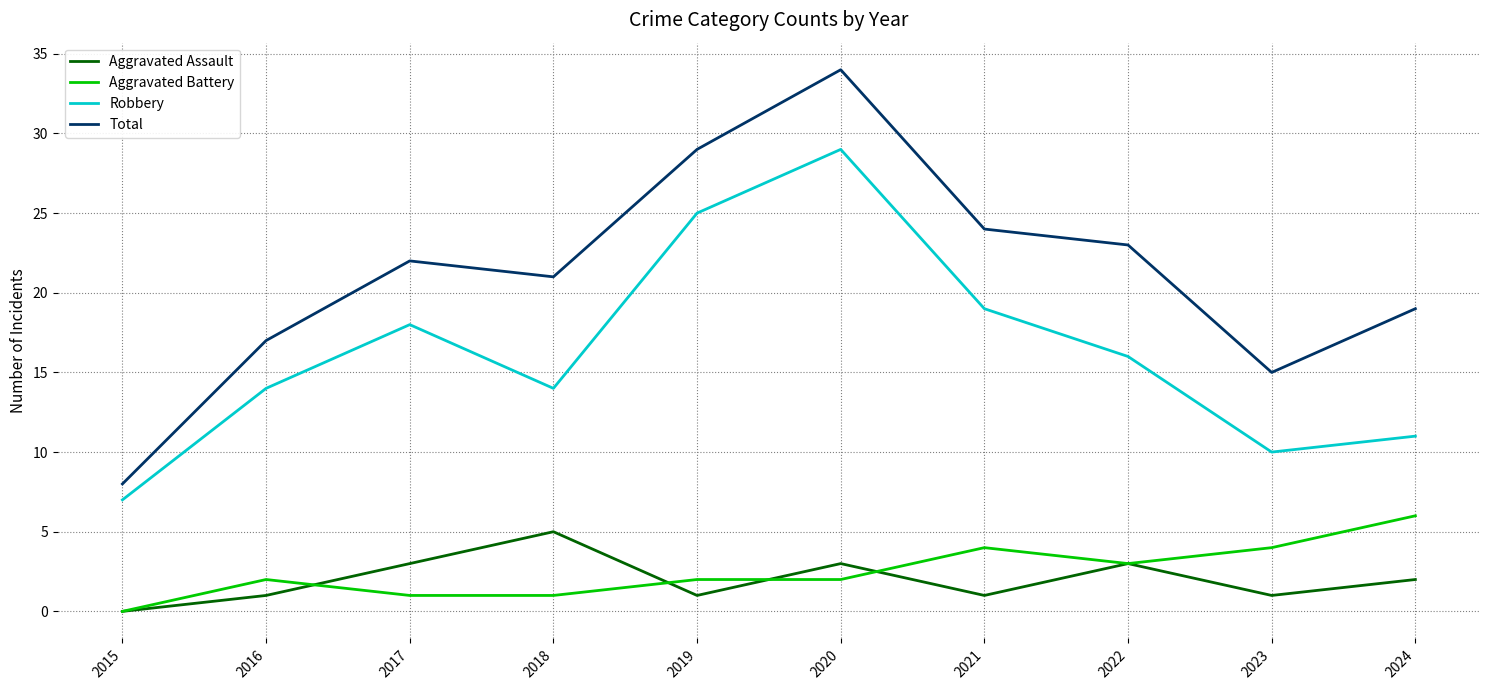

At which label does Total reach its peak?

2020